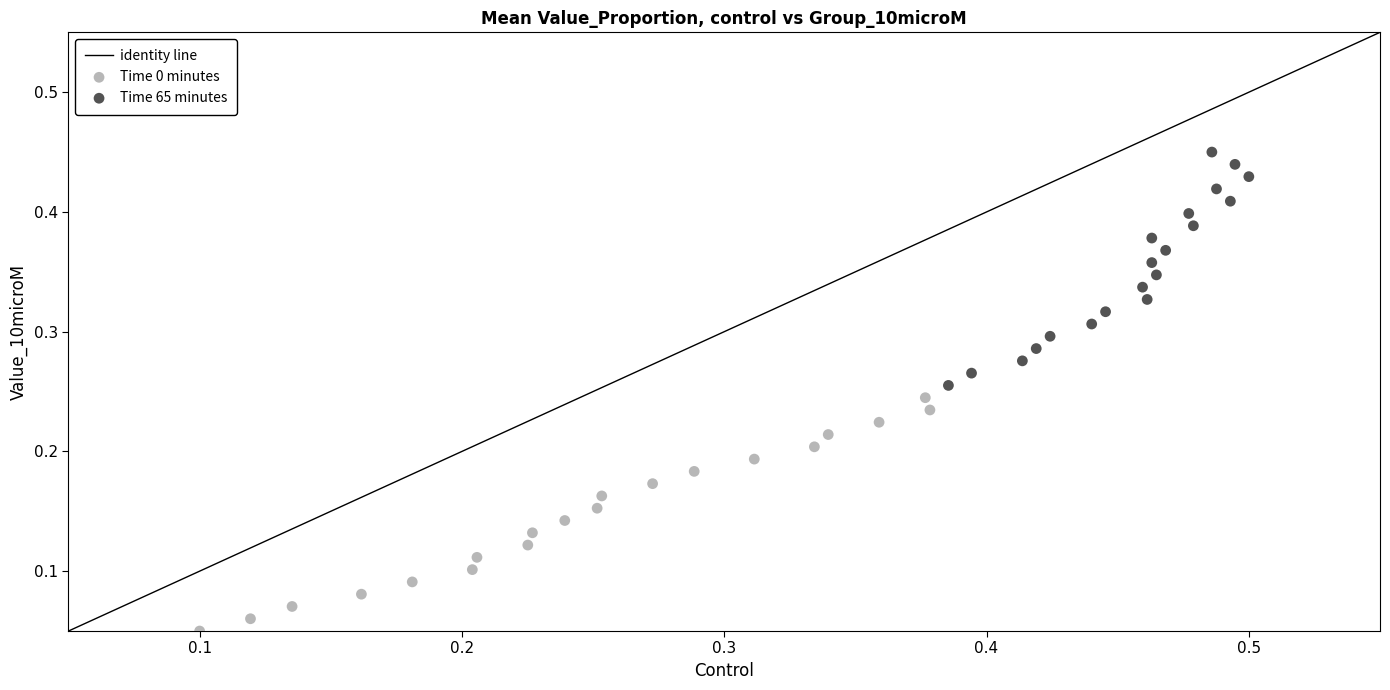

Which series contains the highest Y value?

Time 65 minutes